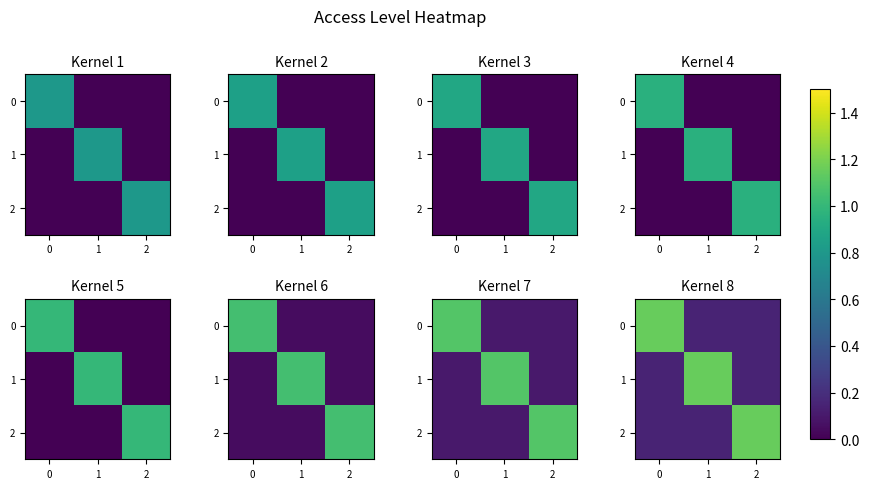

Is it true that 1 equals 0.2 at 2?

True